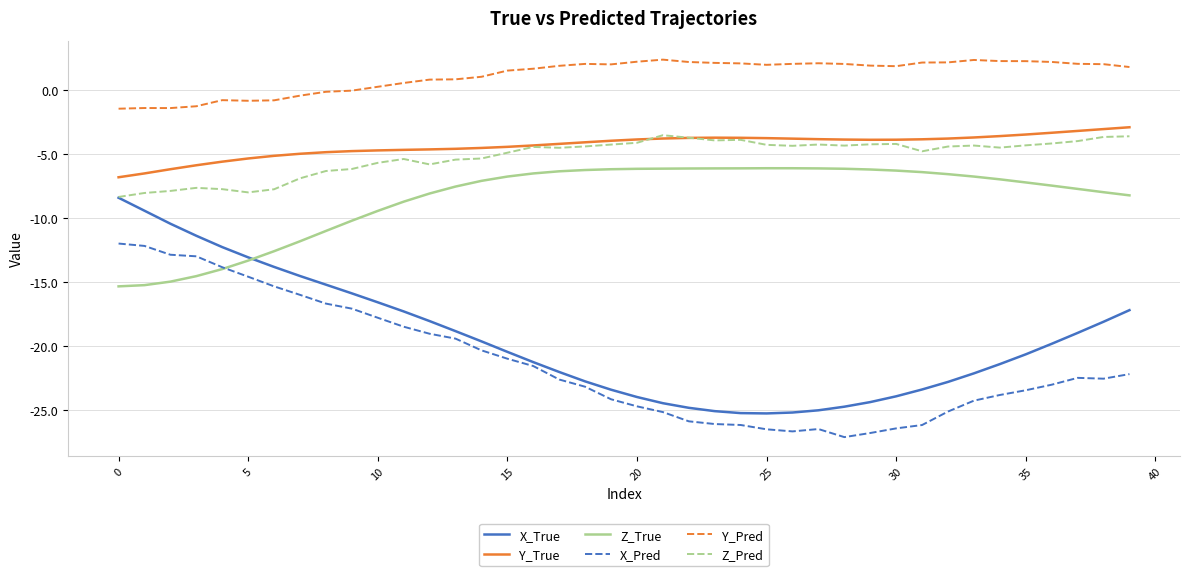

Which series has the largest range (max minus min)?

X_True